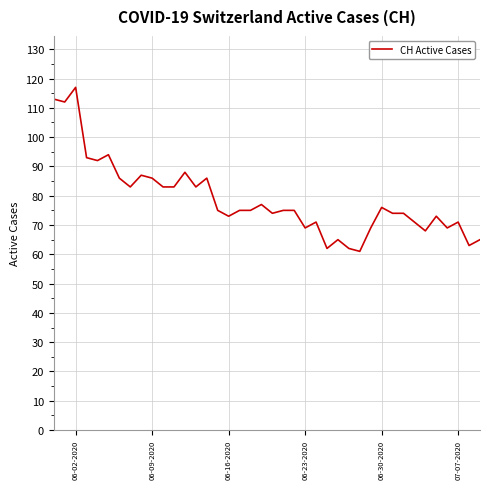

What is the maximum value shown in the chart?

117